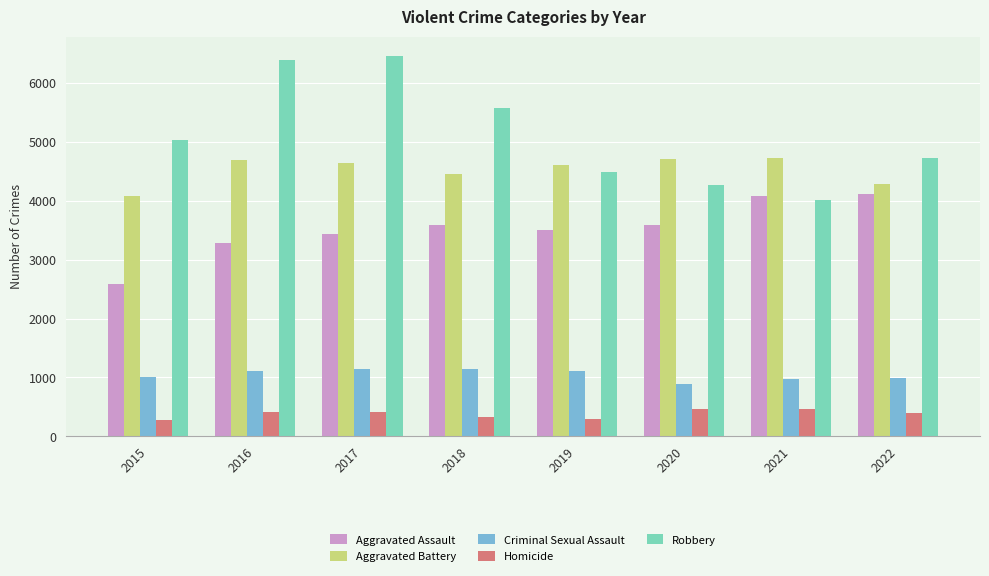

What is the value of the Homicide bar at the 8th from the left?

392